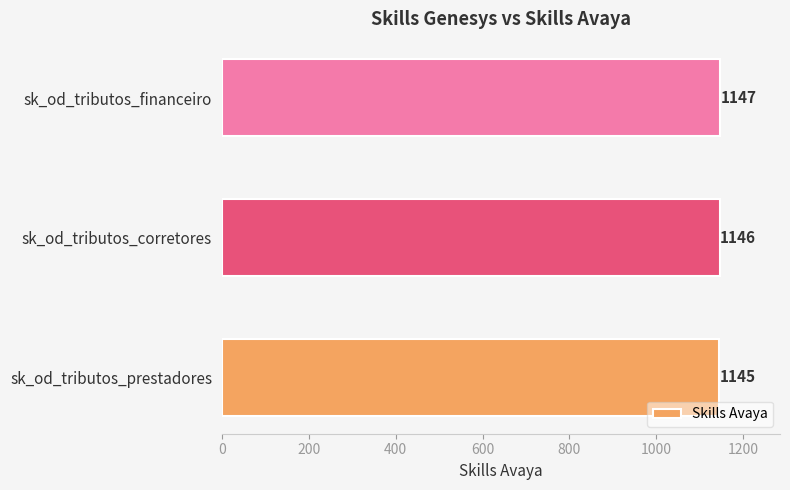

Does the chart contain any negative values?

No